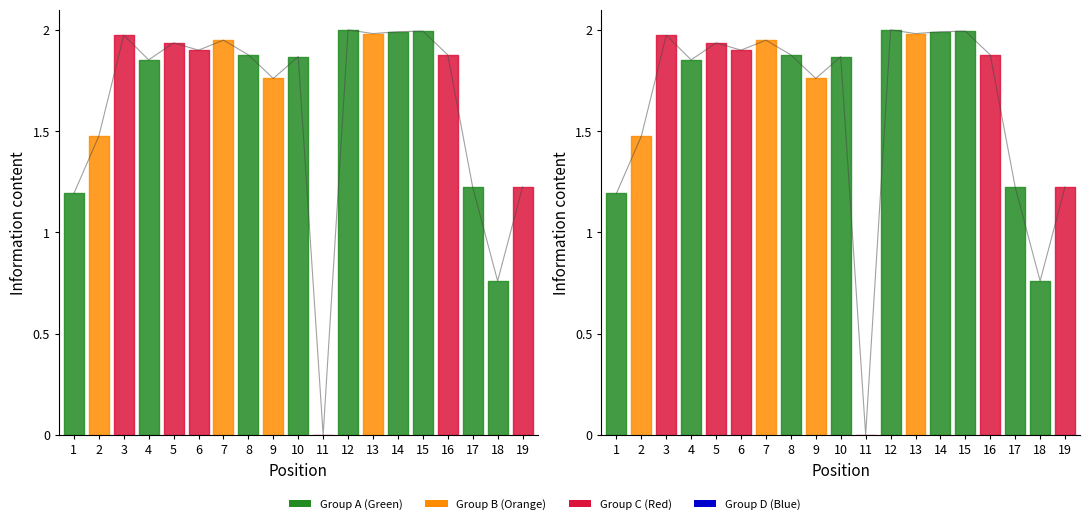

Reading left to right, list all the values displayed in this chart.

1.2	1.5	2.0	1.9	1.9	1.9	1.9	1.9	1.8	1.9	0.0	2.0	2.0	2.0	2.0	1.9	1.2	0.8	1.2